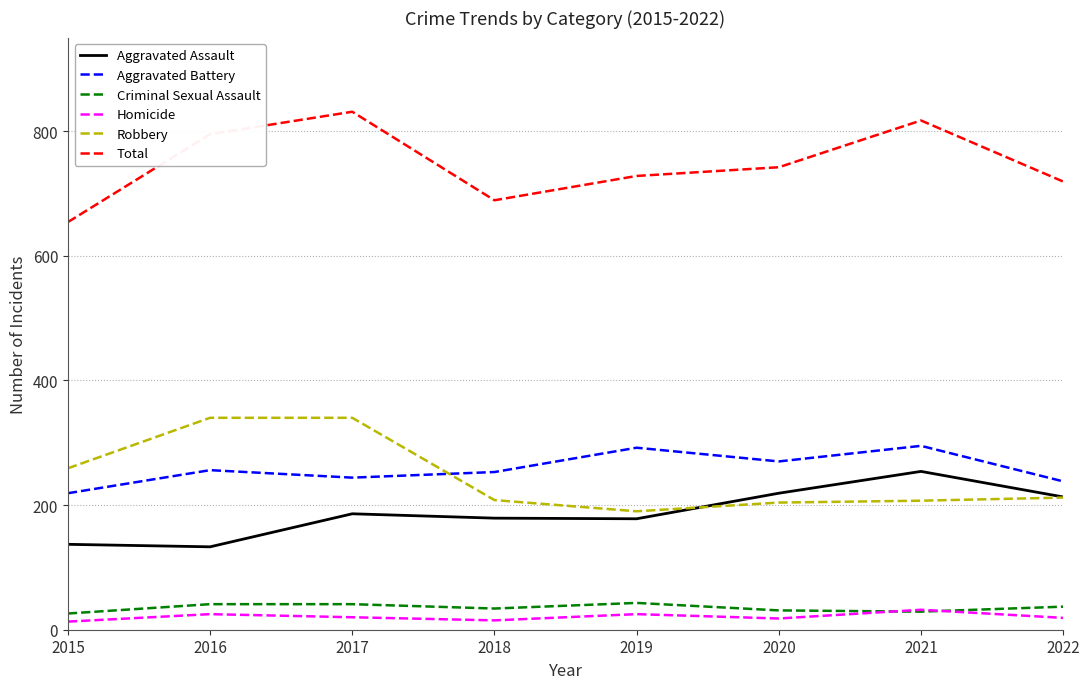

Which series has the largest total across all categories?

Total